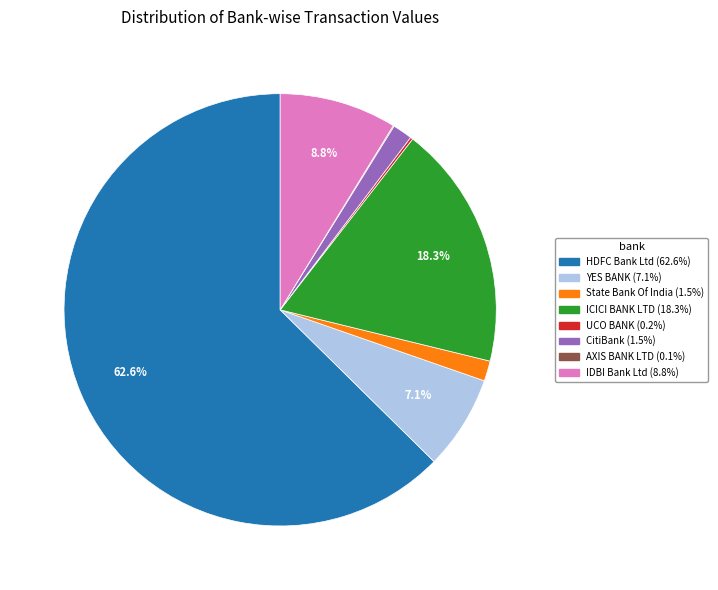

Is there any slice that represents more than half of the pie?

Yes